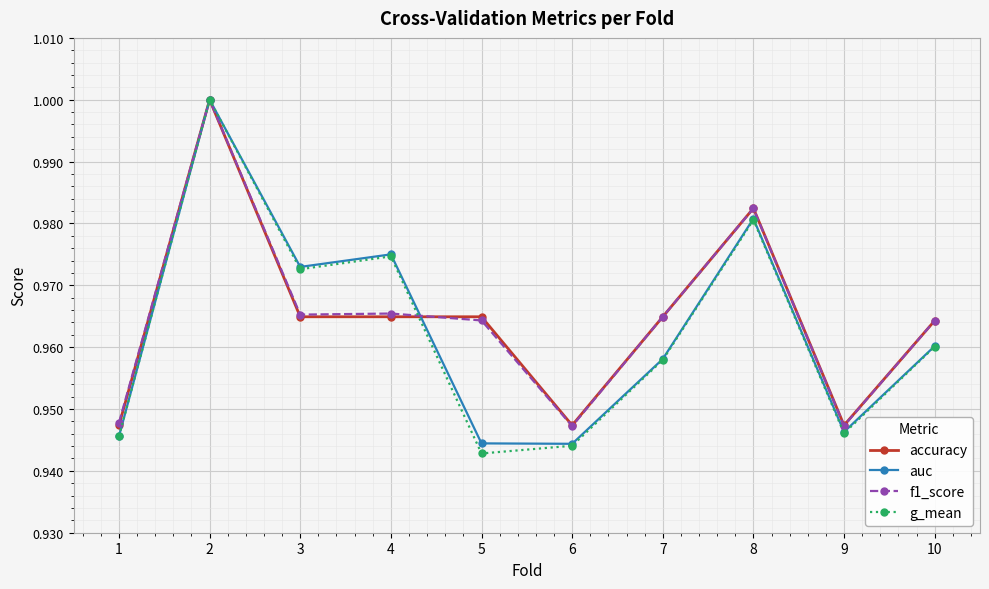

At which label does accuracy reach its peak?

2